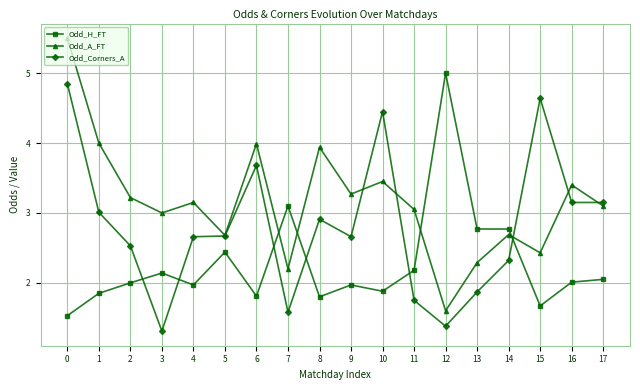

What is the maximum value shown in the chart?

5.5